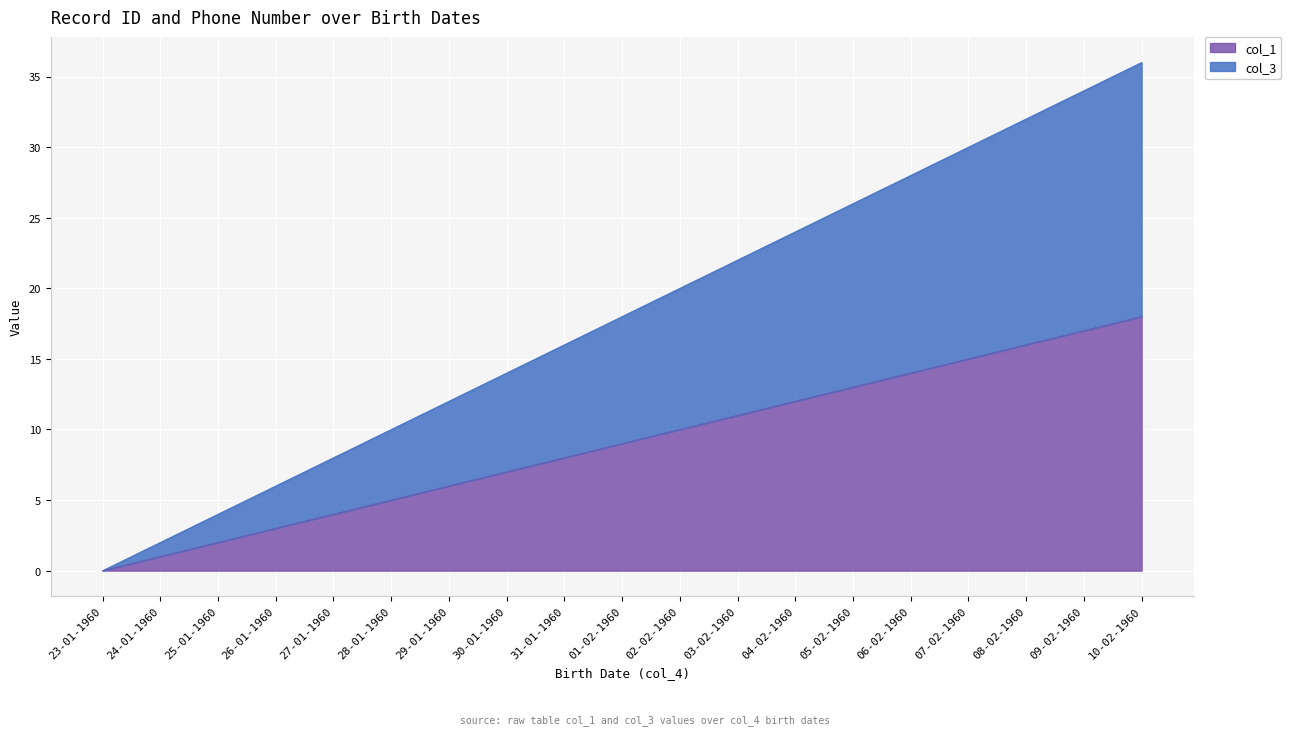

How many data points does each series have?

19